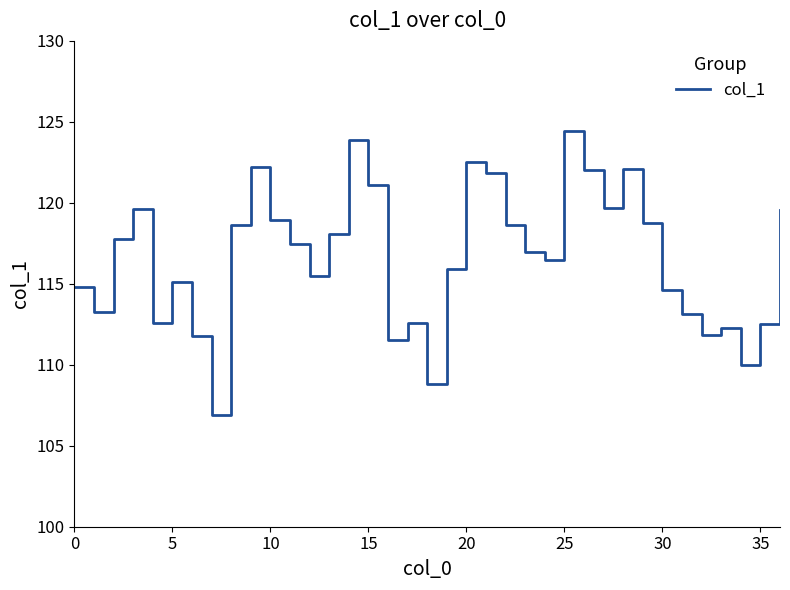

What is the difference between the second highest and second lowest values?

15.1